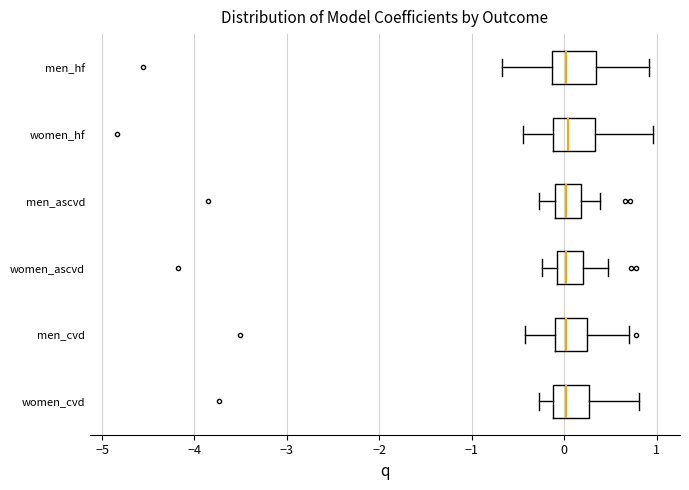

Reading bottom to top, read every box against the x-axis: the position of its median line, the range the box covers, and the ends of its whiskers. The values are not printed on the chart, so give them approximately, as read against the axis.

women_cvd: median 0.0, box -0.1 to 0.3, whiskers -0.3 to 0.8
men_cvd: median 0.0, box -0.1 to 0.2, whiskers -0.4 to 0.7
women_ascvd: median 0.0, box -0.1 to 0.2, whiskers -0.2 to 0.5
men_ascvd: median 0.0, box -0.1 to 0.2, whiskers -0.3 to 0.4
women_hf: median 0.0, box -0.1 to 0.3, whiskers -0.4 to 1.0
men_hf: median 0.0, box -0.1 to 0.3, whiskers -0.7 to 0.9